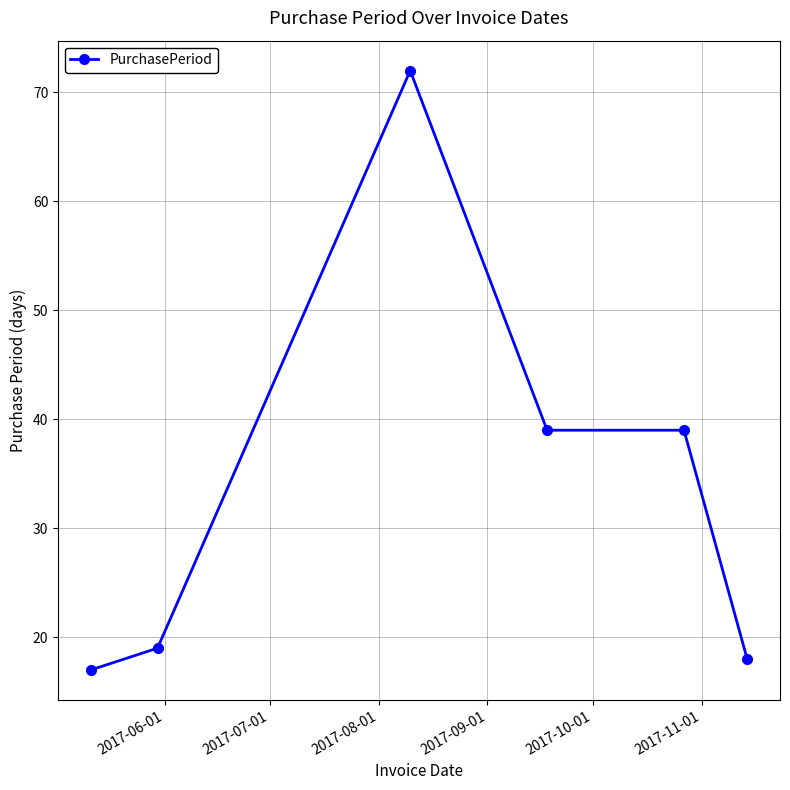

What is the smallest value displayed?

17